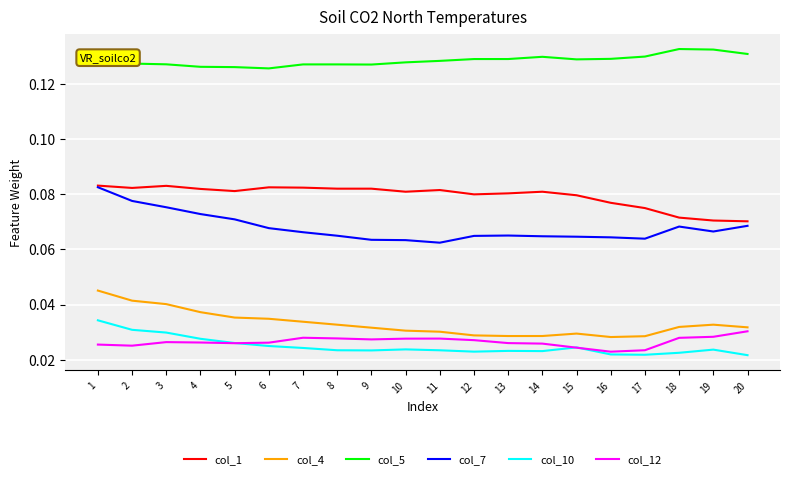

Between 7 and 20, which series saw the biggest shift?

col_1